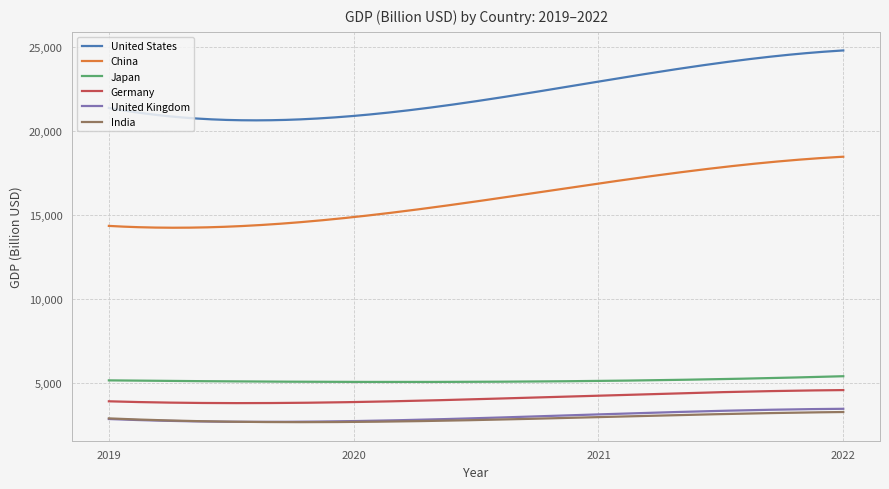

How many lines are shown in the chart?

6